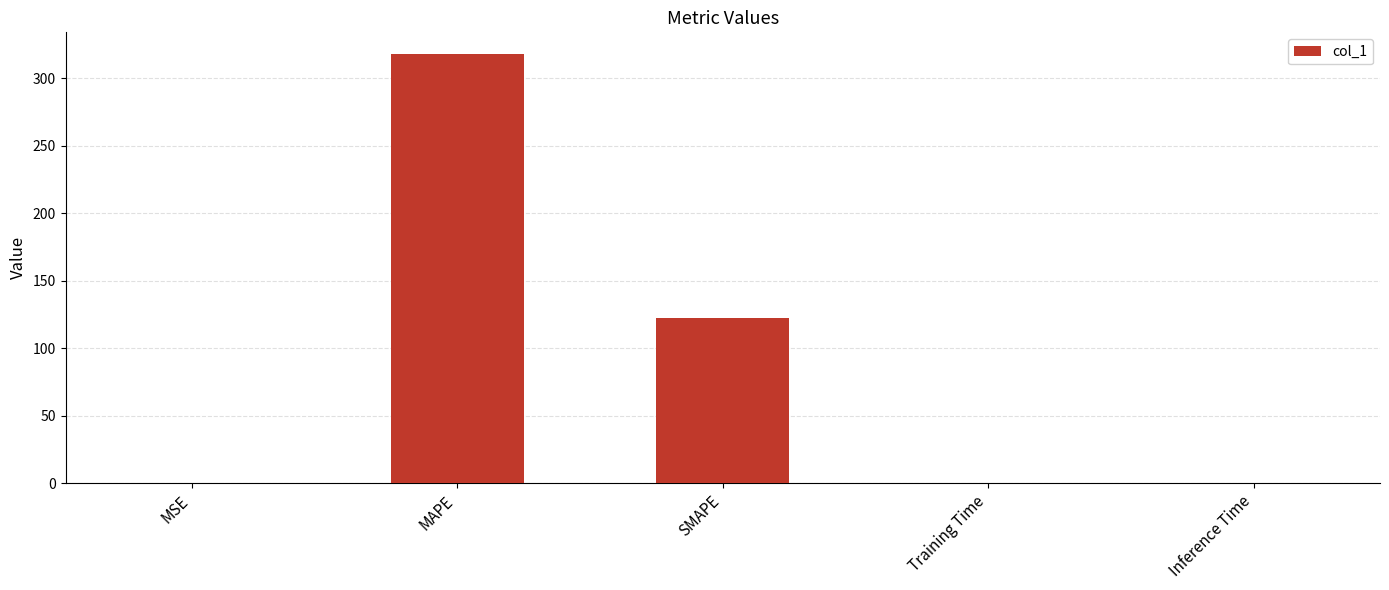

True or false: the data shows 27.0 at SMAPE.

False